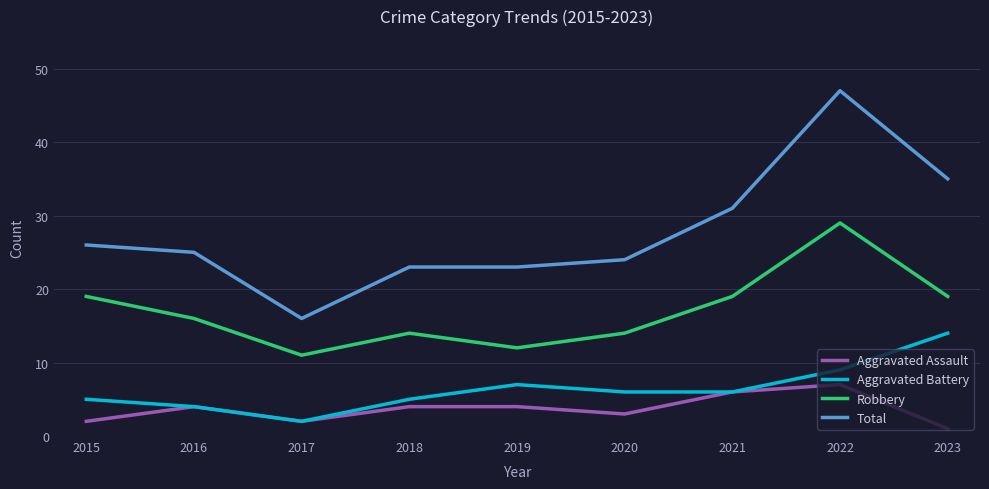

What is the spread (max minus min) of values at 2018?

19